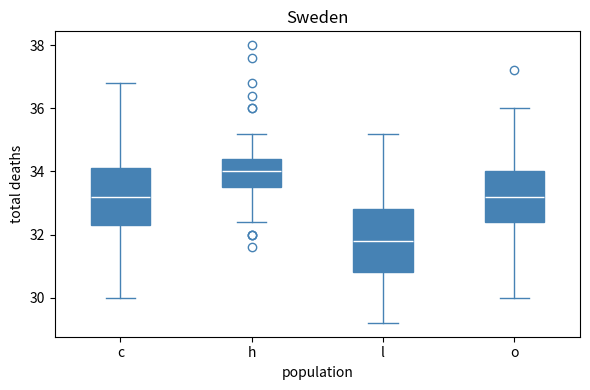

Reading left to right, read every box against the y-axis: the position of its median line, the range the box covers, and the ends of its whiskers. The values are not printed on the chart, so give them approximately, as read against the axis.

c: median 33.2, box 32.4 to 34.2, whiskers 30.0 to 36.8
h: median 34.0, box 33.6 to 34.4, whiskers 32.4 to 35.2
l: median 31.8, box 30.8 to 32.8, whiskers 29.2 to 35.2
o: median 33.2, box 32.4 to 34.0, whiskers 30.0 to 36.0